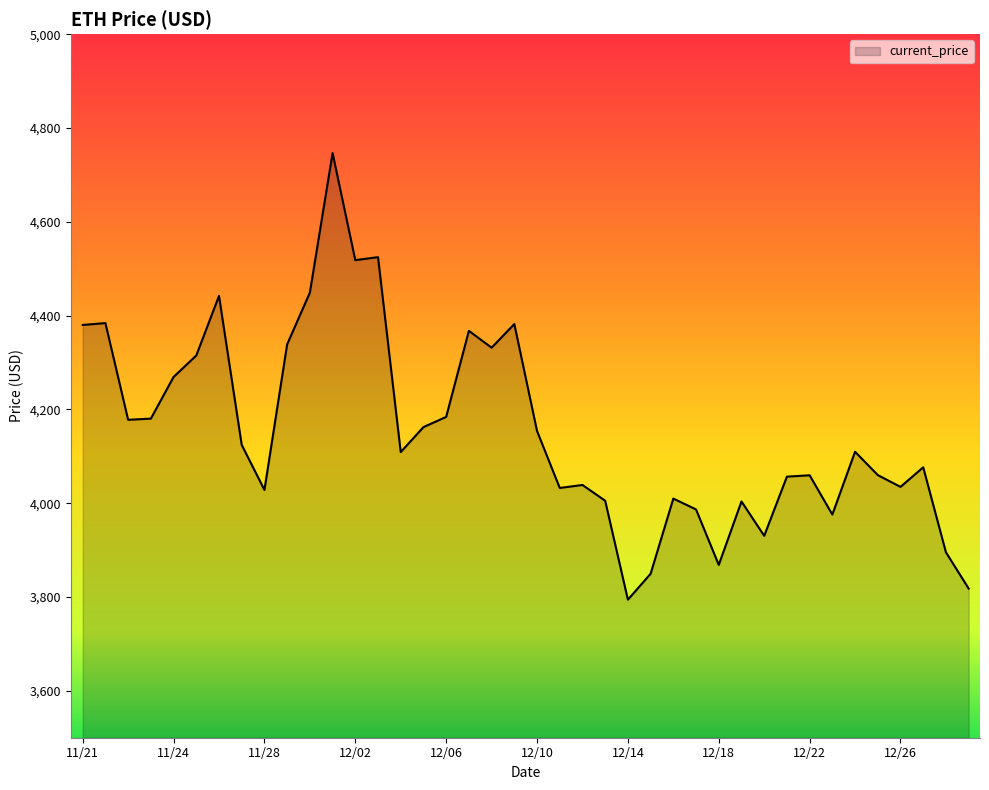

What is the difference between the maximum and minimum values?

952.1